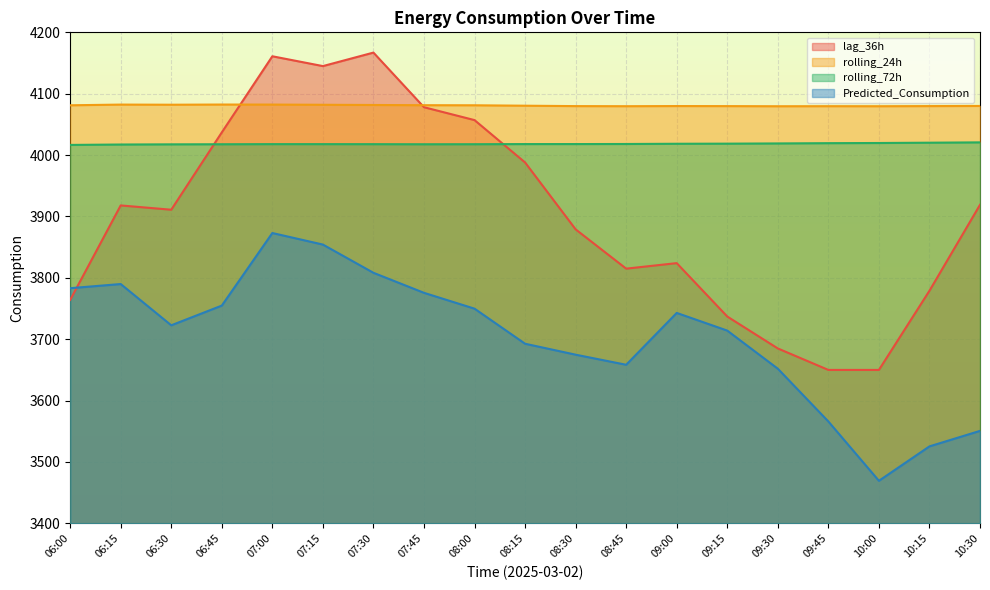

Reading left to right, transcribe all the data shown in this chart.

lag_36h: 06:00=3764.0	06:15=3918.0	06:30=3911.0	06:45=4037.0	07:00=4161.0	07:15=4145.0	07:30=4167.0	07:45=4078.0	08:00=4057.0	08:15=3988.0	08:30=3879.0	08:45=3815.0	09:00=3824.0	09:15=3737.0	09:30=3685.0	09:45=3650.0	10:00=3650.0	10:15=3779.0	10:30=3919.0
rolling_24h: 06:00=4081.2	06:15=4082.3	06:30=4082.1	06:45=4082.4	07:00=4082.3	07:15=4082.0	07:30=4081.6	07:45=4081.3	08:00=4081.2	08:15=4080.5	08:30=4079.8	08:45=4079.7	09:00=4079.9	09:15=4079.8	09:30=4079.6	09:45=4079.7	10:00=4079.6	10:15=4079.8	10:30=4080.1
rolling_72h: 06:00=4016.6	06:15=4017.2	06:30=4017.5	06:45=4017.7	07:00=4017.9	07:15=4017.9	07:30=4017.8	07:45=4017.7	08:00=4017.7	08:15=4018.0	08:30=4018.0	08:45=4018.1	09:00=4018.5	09:15=4018.6	09:30=4019.0	09:45=4019.4	10:00=4019.7	10:15=4020.2	10:30=4020.7
Predicted_Consumption: 06:00=3783.2	06:15=3789.9	06:30=3722.7	06:45=3754.8	07:00=3873.0	07:15=3854.2	07:30=3808.3	07:45=3775.6	08:00=3749.8	08:15=3692.7	08:30=3674.8	08:45=3658.4	09:00=3742.9	09:15=3714.1	09:30=3652.0	09:45=3566.0	10:00=3469.4	10:15=3525.4	10:30=3550.7